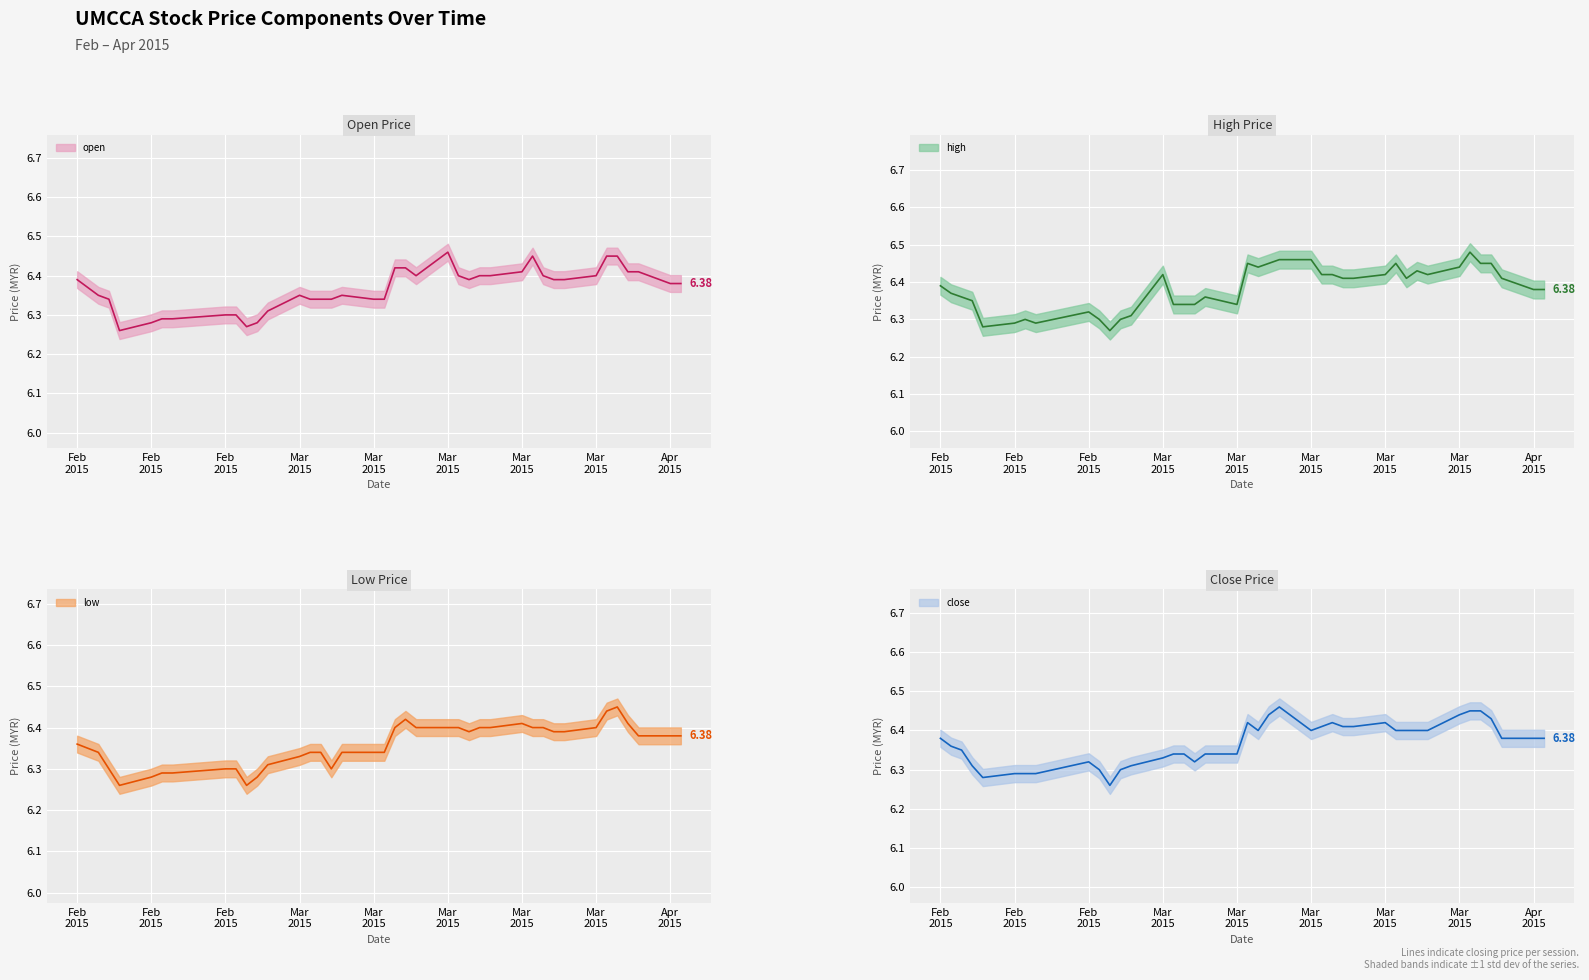

What is the value of the high point at the 23rd from the left?

6.5